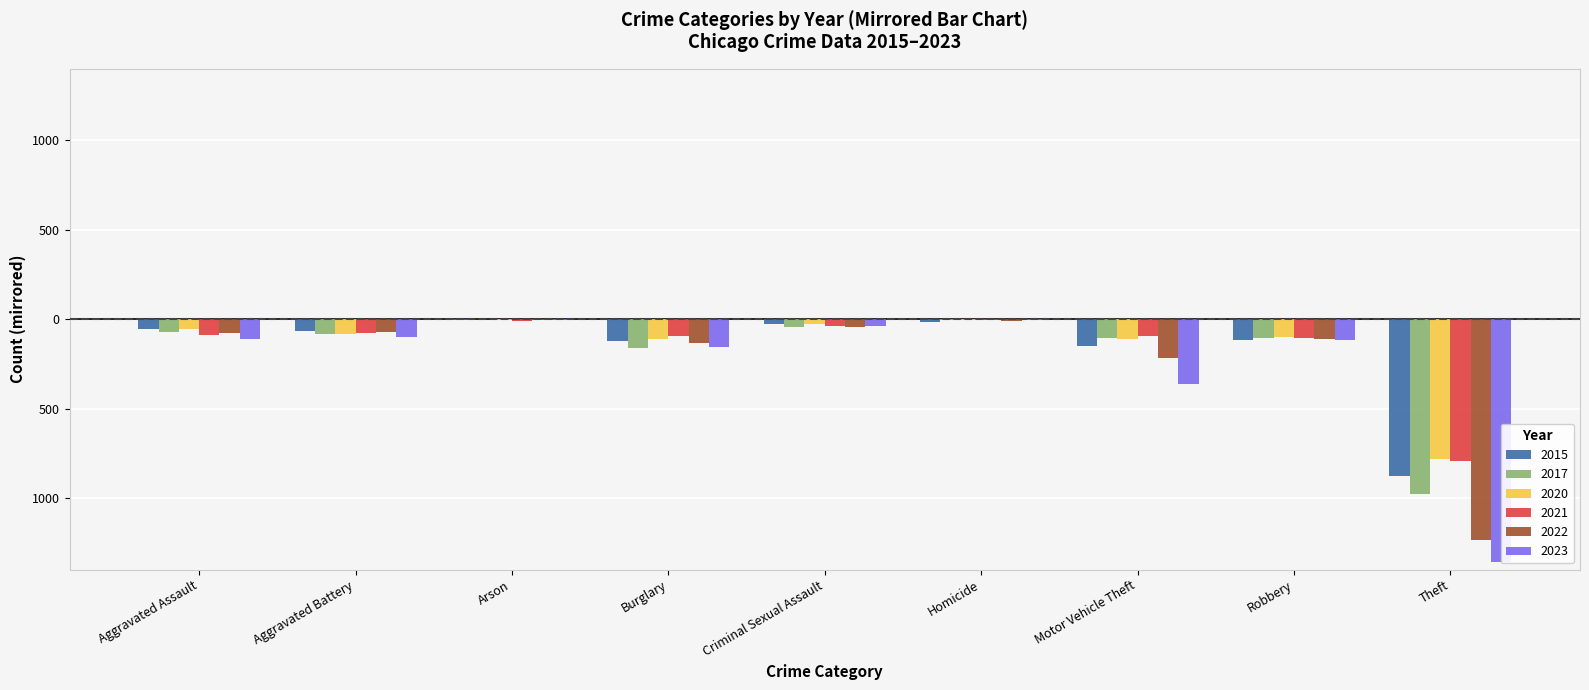

At which category is the sum across all series the highest?

Arson